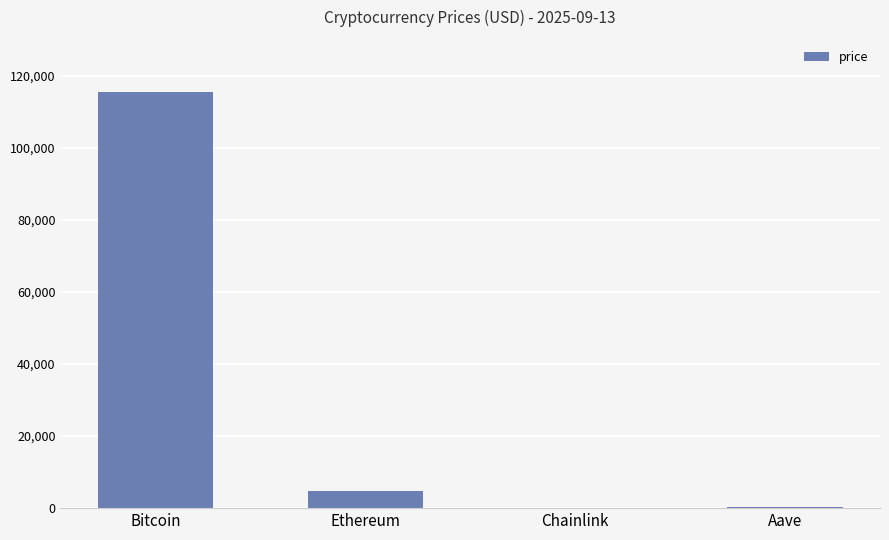

At which label is the value closest to 57793?

Ethereum